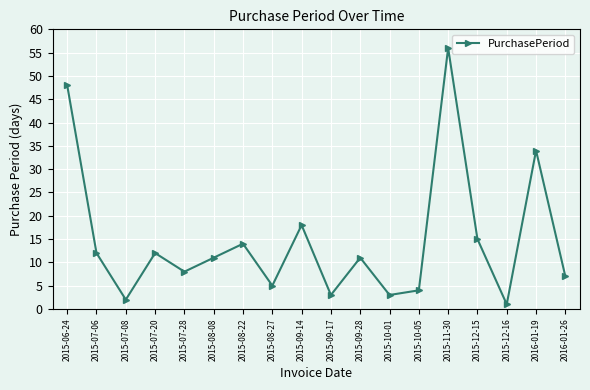

What is the greatest value displayed?

56